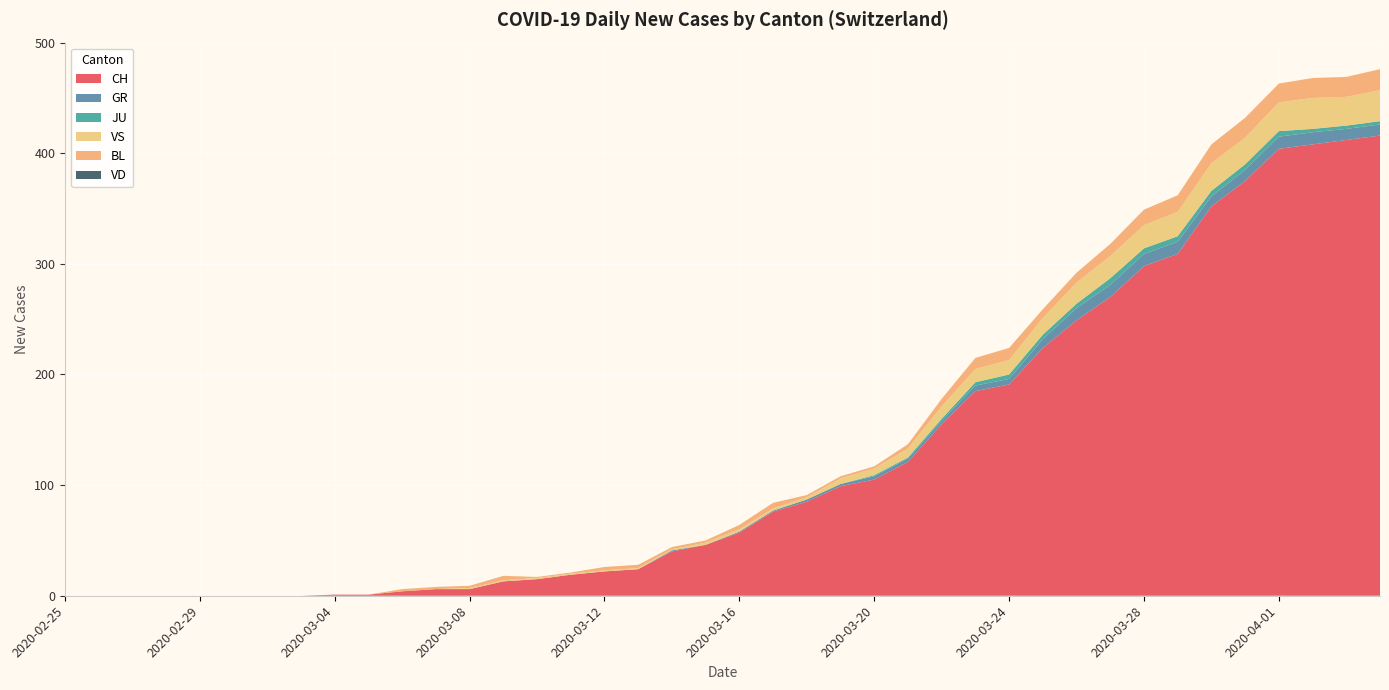

Reading left to right, what are all the values shown in this chart?

CH: 2020-02-25=0	2020-02-26=0	2020-02-27=0	2020-02-28=0	2020-02-29=0	2020-03-01=0	2020-03-02=0	2020-03-03=0	2020-03-04=1	2020-03-05=1	2020-03-06=4	2020-03-07=6	2020-03-08=6	2020-03-09=13	2020-03-10=15	2020-03-11=19	2020-03-12=22	2020-03-13=24	2020-03-14=40	2020-03-15=46	2020-03-16=57	2020-03-17=76	2020-03-18=85	2020-03-19=99	2020-03-20=105	2020-03-21=121	2020-03-22=155	2020-03-23=185	2020-03-24=191	2020-03-25=224	2020-03-26=249	2020-03-27=270	2020-03-28=298	2020-03-29=309	2020-03-30=352	2020-03-31=375	2020-04-01=404	2020-04-02=408	2020-04-03=412	2020-04-04=416
GR: 2020-02-25=0	2020-02-26=0	2020-02-27=0	2020-02-28=0	2020-02-29=0	2020-03-01=0	2020-03-02=0	2020-03-03=0	2020-03-04=0	2020-03-05=0	2020-03-06=0	2020-03-07=0	2020-03-08=0	2020-03-09=0	2020-03-10=0	2020-03-11=0	2020-03-12=0	2020-03-13=0	2020-03-14=1	2020-03-15=0	2020-03-16=1	2020-03-17=1	2020-03-18=2	2020-03-19=2	2020-03-20=3	2020-03-21=3	2020-03-22=3	2020-03-23=5	2020-03-24=5	2020-03-25=8	2020-03-26=11	2020-03-27=11	2020-03-28=11	2020-03-29=11	2020-03-30=9	2020-03-31=10	2020-04-01=11	2020-04-02=11	2020-04-03=10	2020-04-04=10
JU: 2020-02-25=0	2020-02-26=0	2020-02-27=0	2020-02-28=0	2020-02-29=0	2020-03-01=0	2020-03-02=0	2020-03-03=0	2020-03-04=0	2020-03-05=0	2020-03-06=0	2020-03-07=0	2020-03-08=0	2020-03-09=0	2020-03-10=0	2020-03-11=0	2020-03-12=0	2020-03-13=0	2020-03-14=0	2020-03-15=0	2020-03-16=0	2020-03-17=0	2020-03-18=0	2020-03-19=0	2020-03-20=1	2020-03-21=1	2020-03-22=2	2020-03-23=3	2020-03-24=4	2020-03-25=4	2020-03-26=4	2020-03-27=6	2020-03-28=5	2020-03-29=5	2020-03-30=5	2020-03-31=5	2020-04-01=5	2020-04-02=3	2020-04-03=3	2020-04-04=3
VS: 2020-02-25=0	2020-02-26=0	2020-02-27=0	2020-02-28=0	2020-02-29=0	2020-03-01=0	2020-03-02=0	2020-03-03=0	2020-03-04=0	2020-03-05=0	2020-03-06=0	2020-03-07=0	2020-03-08=1	2020-03-09=1	2020-03-10=1	2020-03-11=1	2020-03-12=1	2020-03-13=1	2020-03-14=1	2020-03-15=2	2020-03-16=2	2020-03-17=2	2020-03-18=2	2020-03-19=5	2020-03-20=6	2020-03-21=8	2020-03-22=11	2020-03-23=12	2020-03-24=13	2020-03-25=15	2020-03-26=19	2020-03-27=20	2020-03-28=21	2020-03-29=22	2020-03-30=25	2020-03-31=24	2020-04-01=26	2020-04-02=28	2020-04-03=26	2020-04-04=28
BL: 2020-02-25=0	2020-02-26=0	2020-02-27=0	2020-02-28=0	2020-02-29=0	2020-03-01=0	2020-03-02=0	2020-03-03=0	2020-03-04=0	2020-03-05=0	2020-03-06=2	2020-03-07=2	2020-03-08=2	2020-03-09=4	2020-03-10=1	2020-03-11=1	2020-03-12=3	2020-03-13=3	2020-03-14=2	2020-03-15=2	2020-03-16=4	2020-03-17=5	2020-03-18=2	2020-03-19=2	2020-03-20=2	2020-03-21=4	2020-03-22=7	2020-03-23=10	2020-03-24=11	2020-03-25=8	2020-03-26=9	2020-03-27=11	2020-03-28=14	2020-03-29=15	2020-03-30=17	2020-03-31=18	2020-04-01=17	2020-04-02=18	2020-04-03=18	2020-04-04=19
VD: 2020-02-25=0	2020-02-26=0	2020-02-27=0	2020-02-28=0	2020-02-29=0	2020-03-01=0	2020-03-02=0	2020-03-03=0	2020-03-04=0	2020-03-05=0	2020-03-06=0	2020-03-07=0	2020-03-08=0	2020-03-09=0	2020-03-10=0	2020-03-11=0	2020-03-12=0	2020-03-13=0	2020-03-14=0	2020-03-15=0	2020-03-16=0	2020-03-17=0	2020-03-18=0	2020-03-19=0	2020-03-20=0	2020-03-21=0	2020-03-22=0	2020-03-23=0	2020-03-24=0	2020-03-25=0	2020-03-26=0	2020-03-27=0	2020-03-28=0	2020-03-29=0	2020-03-30=0	2020-03-31=0	2020-04-01=0	2020-04-02=0	2020-04-03=0	2020-04-04=0